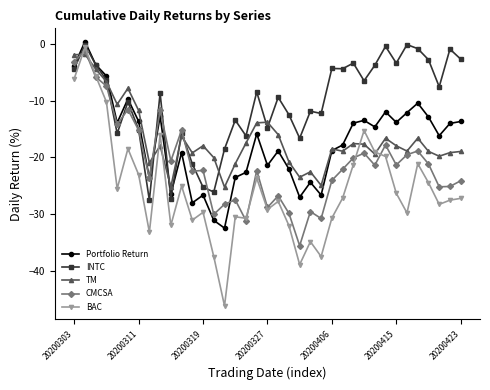

How many values in the BAC series are below -27?

20